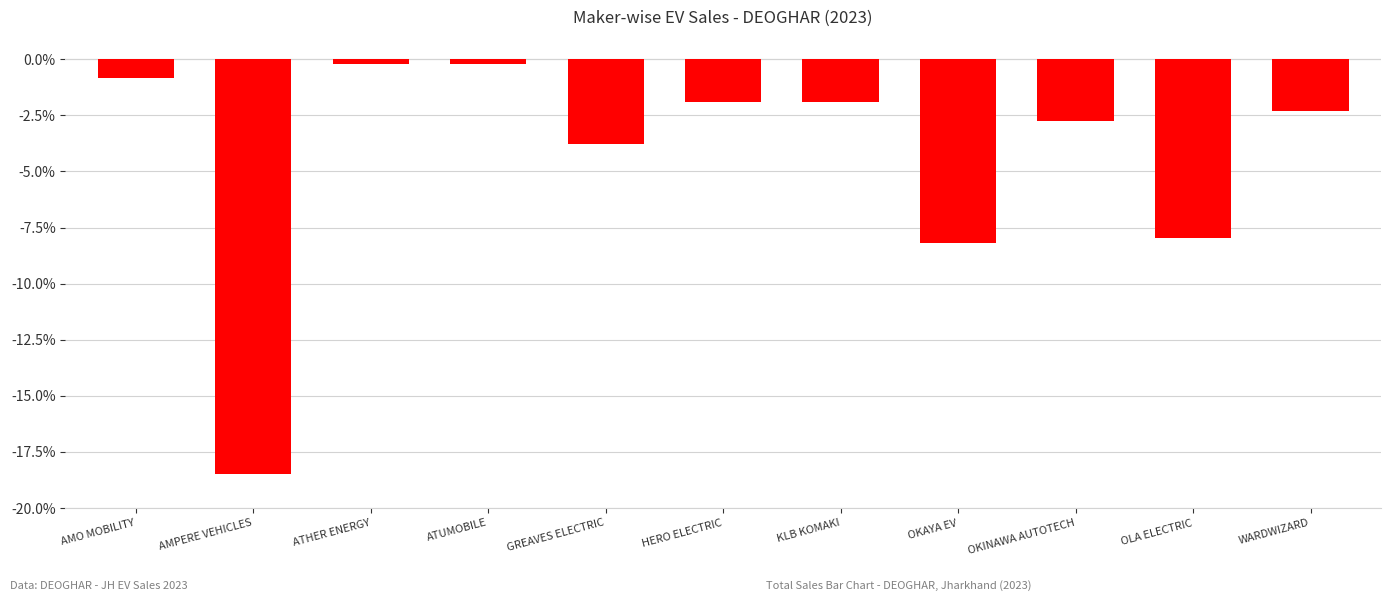

What is the label of the 7th bar from the left?

KLB KOMAKI